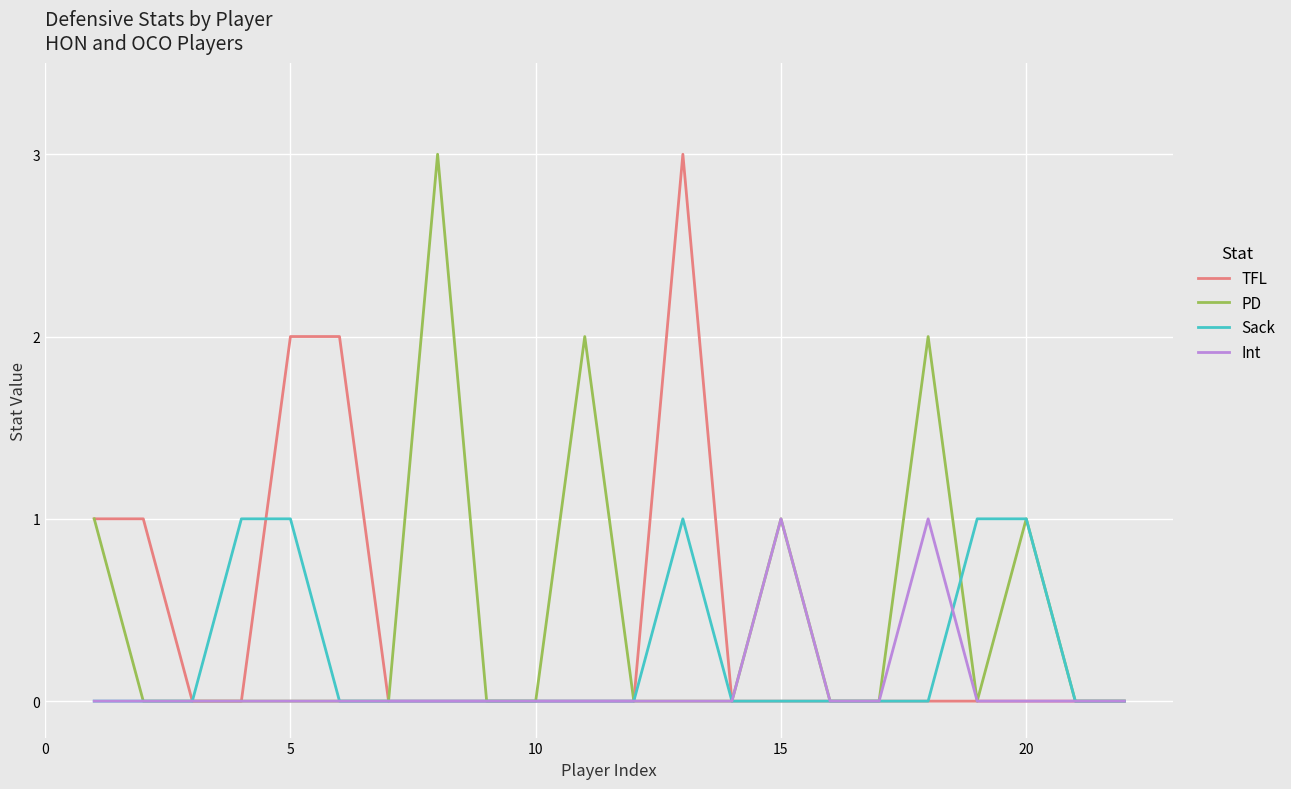

What is the greatest value displayed?

3